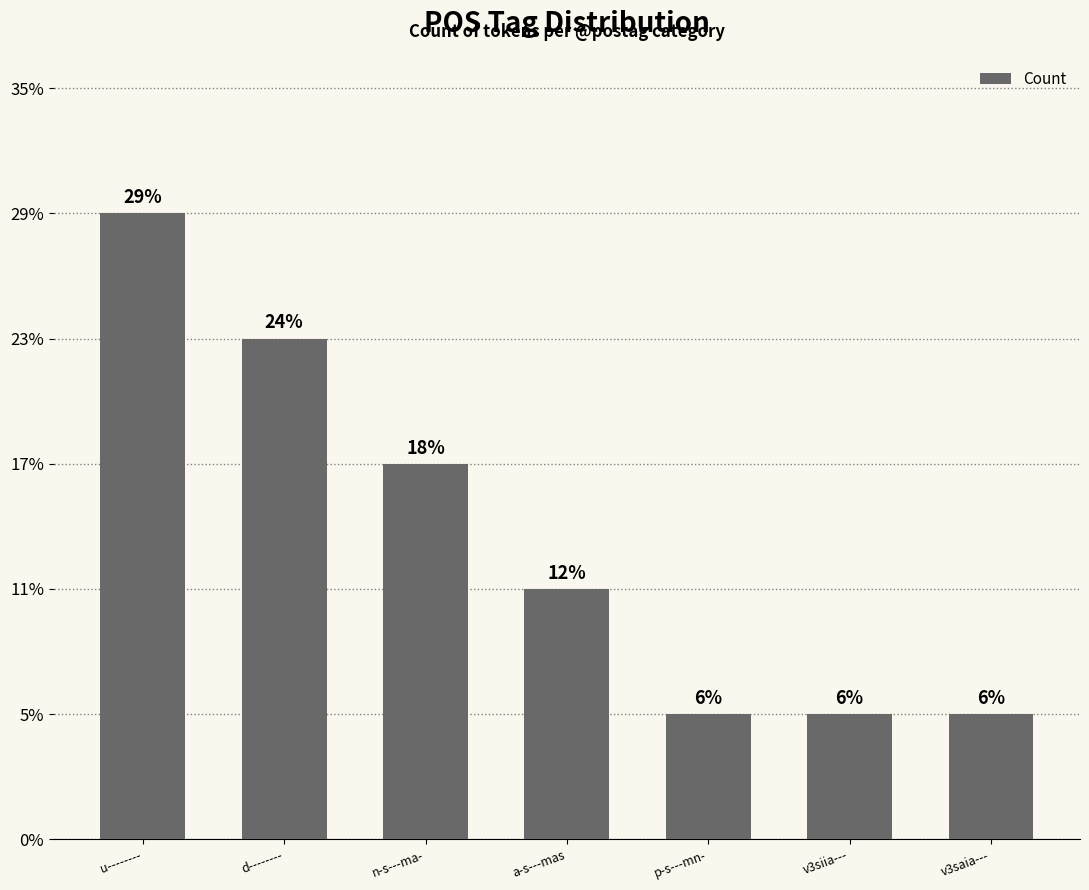

Reading right to left, transcribe all the data shown in this chart.

v3saia---=1	v3siia---=1	p-s---mn-=1	a-s---mas=2	n-s---ma-=3	d--------=4	u--------=5